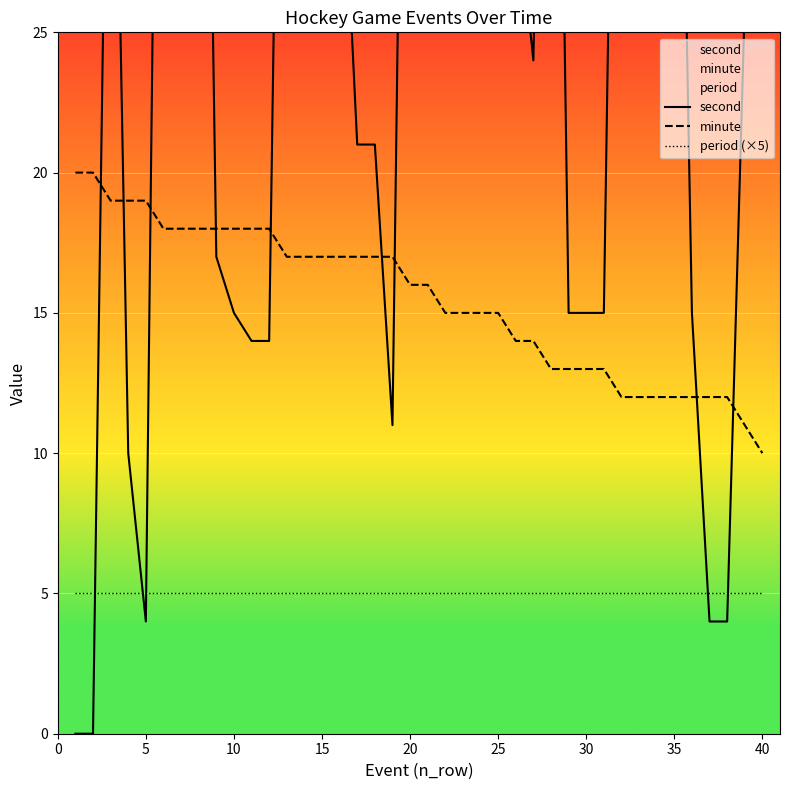

What is the difference between the maximum and second lowest values in the minute series?

9